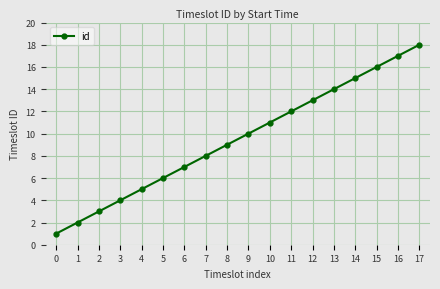

What is the value of the 4th point from the left?

4